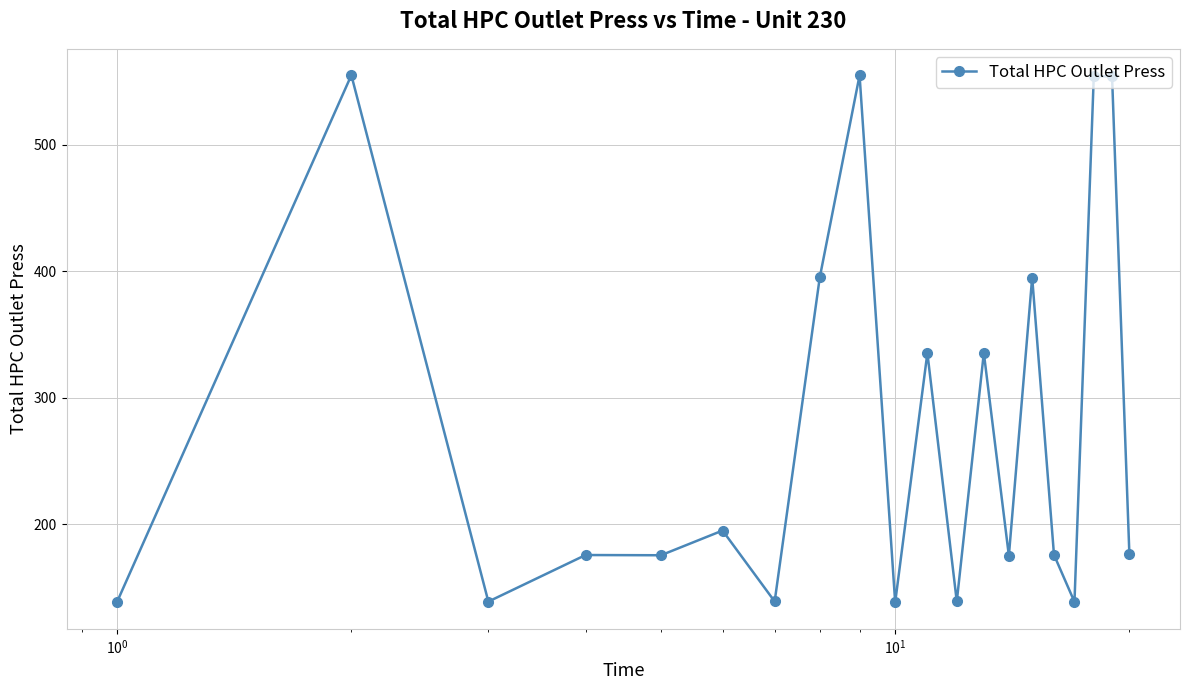

True or false: the data has more than 2 interior local peaks.

True